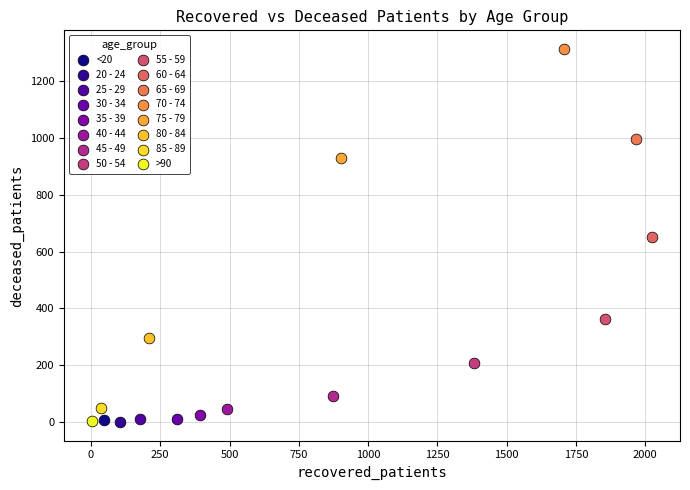

What are all the series names shown in the legend?

<20, 20 - 24, 25 - 29, 30 - 34, 35 - 39, 40 - 44, 45 - 49, 50 - 54, 55 - 59, 60 - 64, 65 - 69, 70 - 74, 75 - 79, 80 - 84, 85 - 89, >90